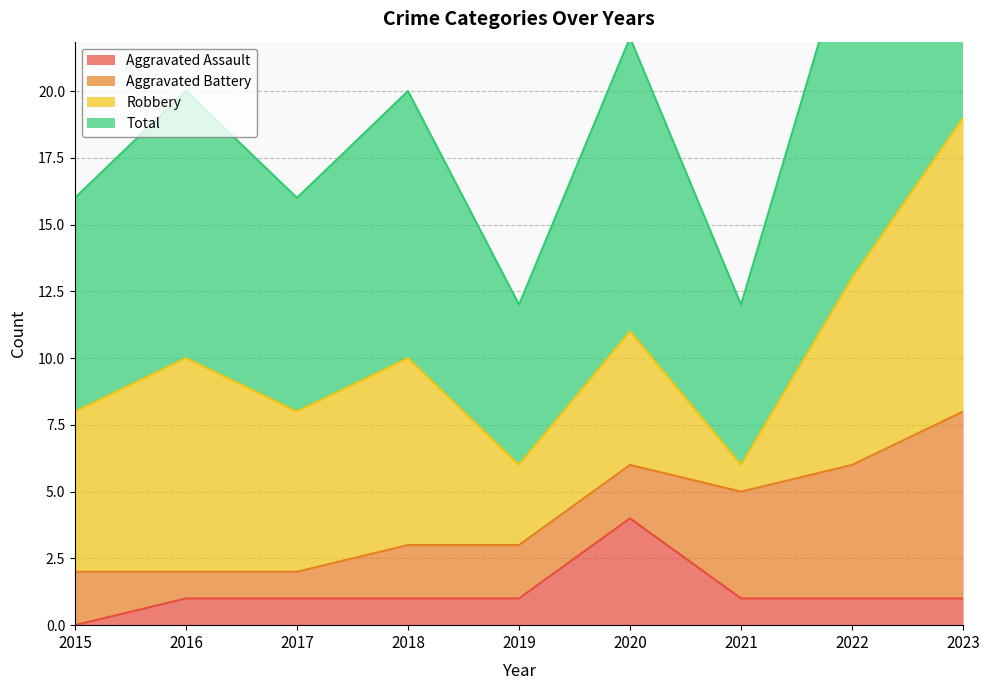

The value of Aggravated Assault at 2015 is -2. True or false?

False